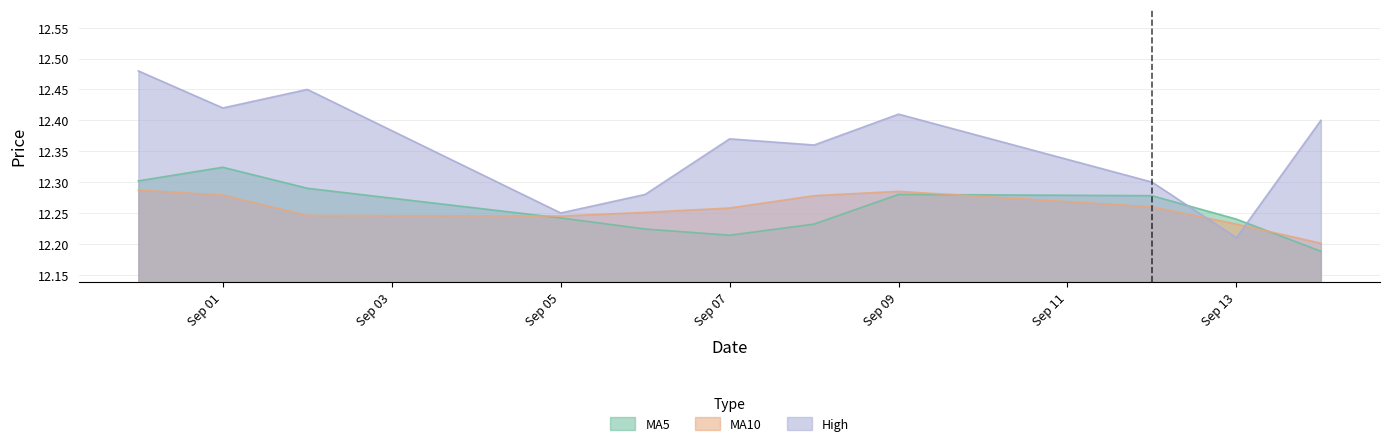

Does the chart display data point markers on the line(s)?

No